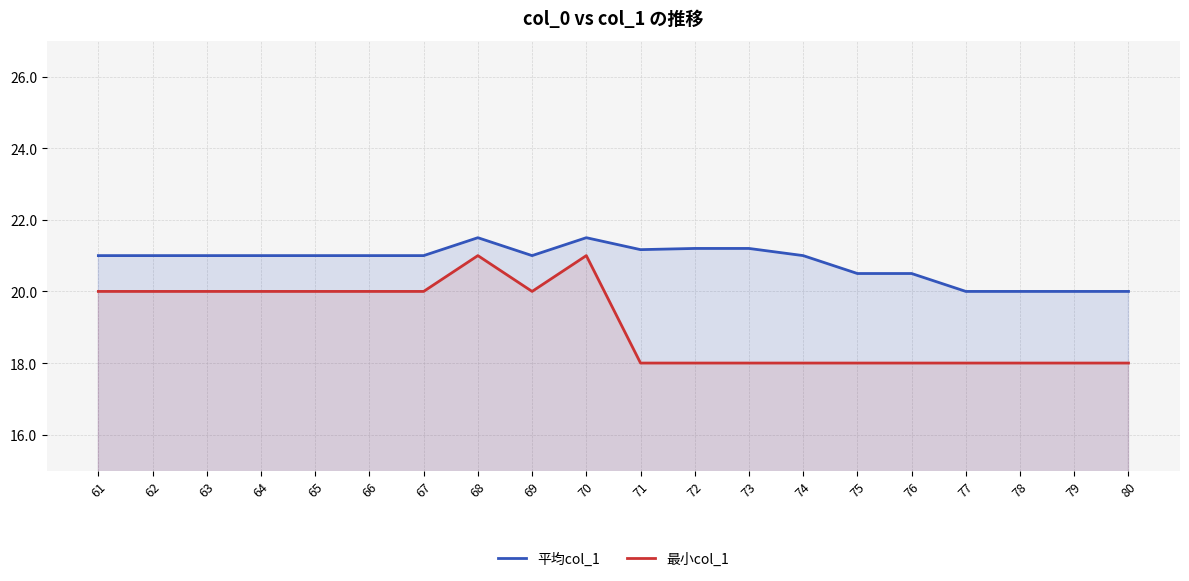

Reading left to right, what are all the values shown in this chart?

平均col_1: 21.0	21.0	21.0	21.0	21.0	21.0	21.0	21.5	21.0	21.5	21.2	21.2	21.2	21.0	20.5	20.5	20.0	20.0	20.0	20.0
最小col_1: 20.0	20.0	20.0	20.0	20.0	20.0	20.0	21.0	20.0	21.0	18.0	18.0	18.0	18.0	18.0	18.0	18.0	18.0	18.0	18.0